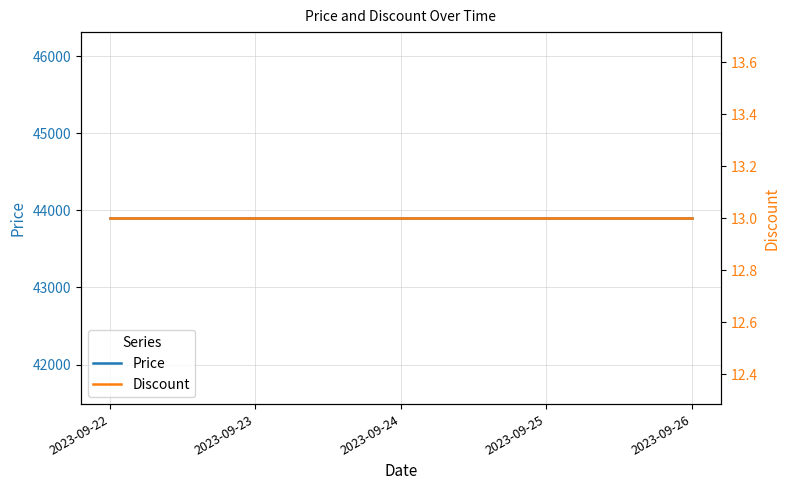

List the labels in order of Discount value, largest first.

2023-09-22, 2023-09-23, 2023-09-24, 2023-09-25, 2023-09-26